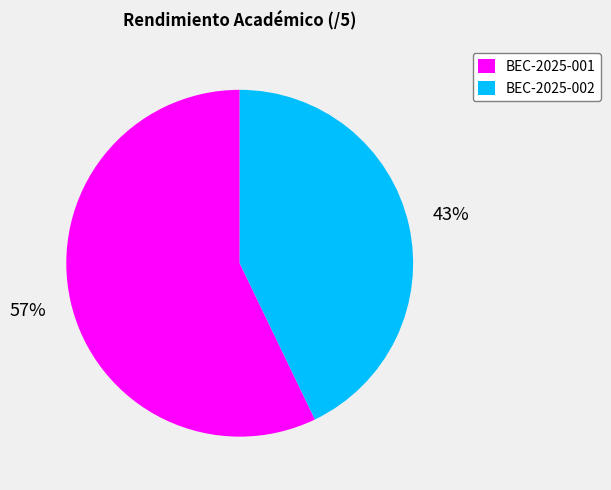

Which slice is the smallest?

BEC-2025-002